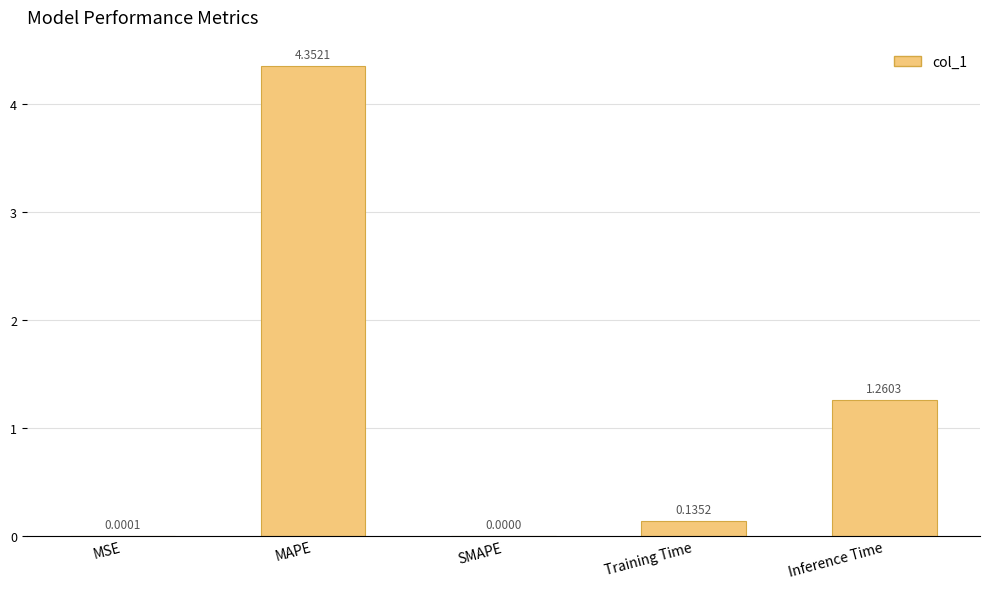

Are the bars horizontal?

No